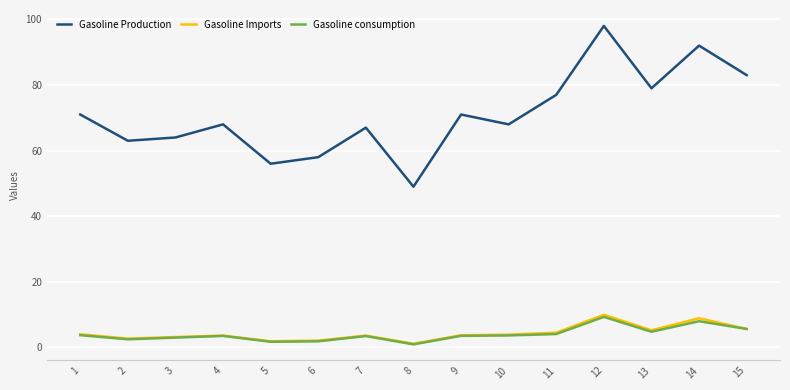

Which category has the highest value in the Gasoline Imports series?

12